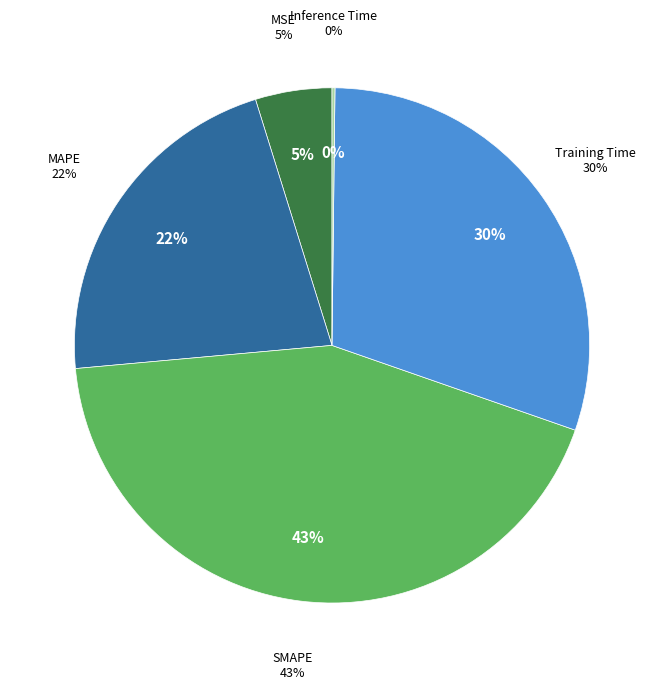

Is it true that SMAPE is 37% of the pie?

False